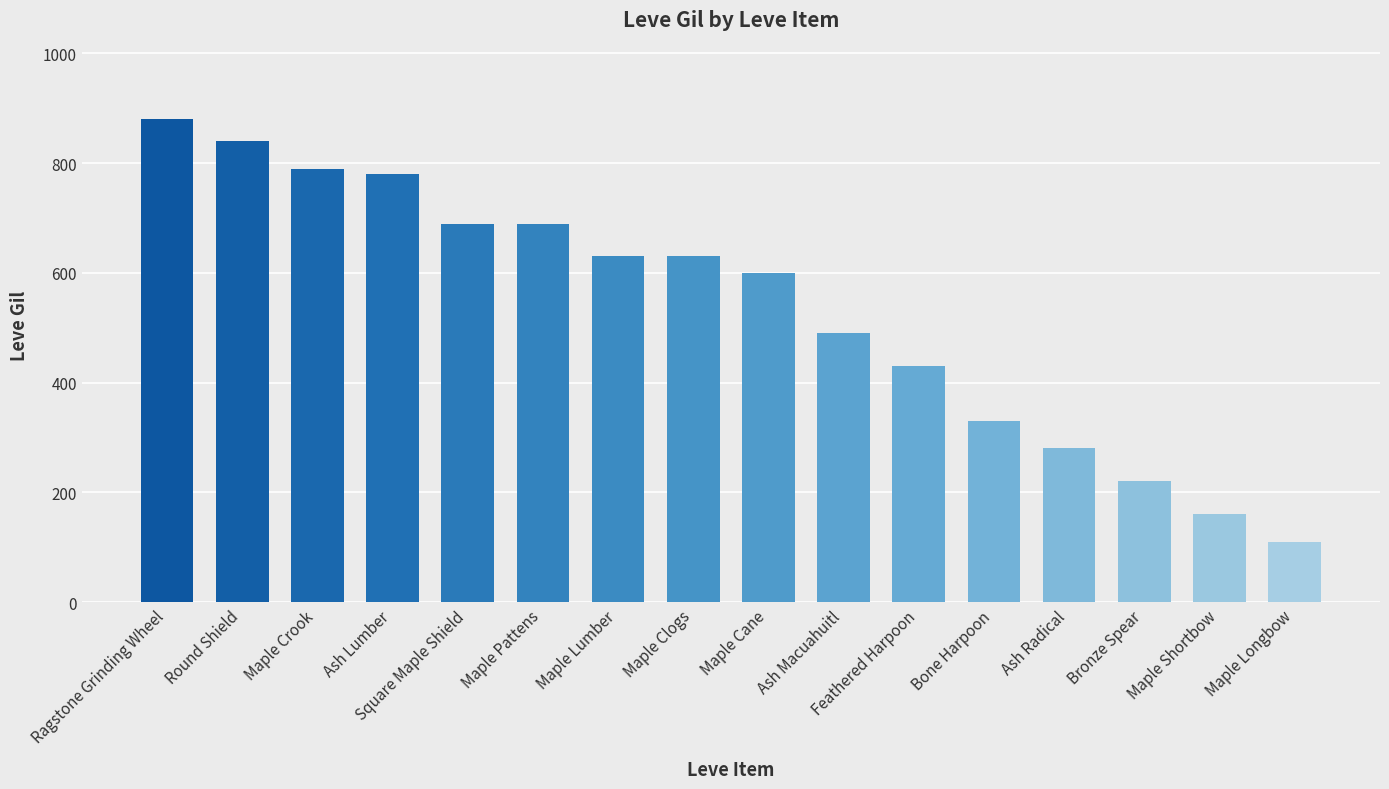

What is the difference between the maximum and minimum values?

770